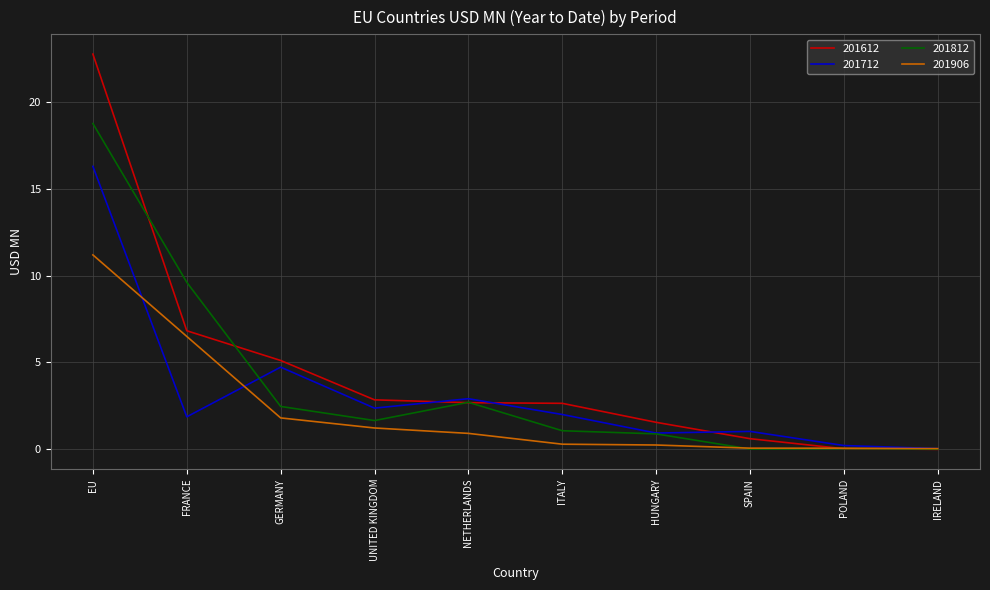

Between which two adjacent categories do 201712 and 201612 first intersect?

UNITED KINGDOM and NETHERLANDS